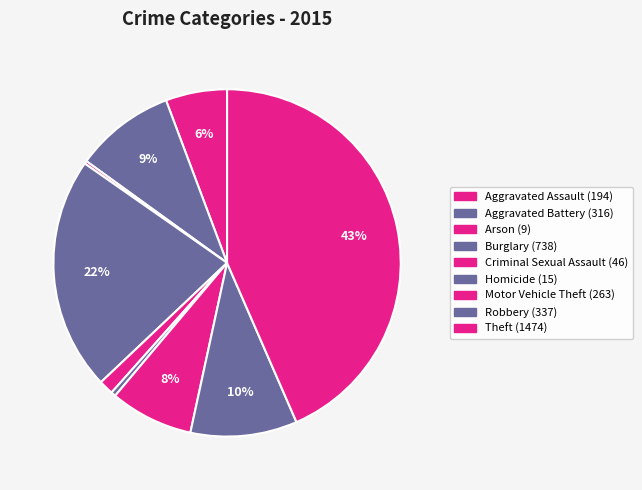

To the nearest percent, what percentage of the pie is Theft?

43%